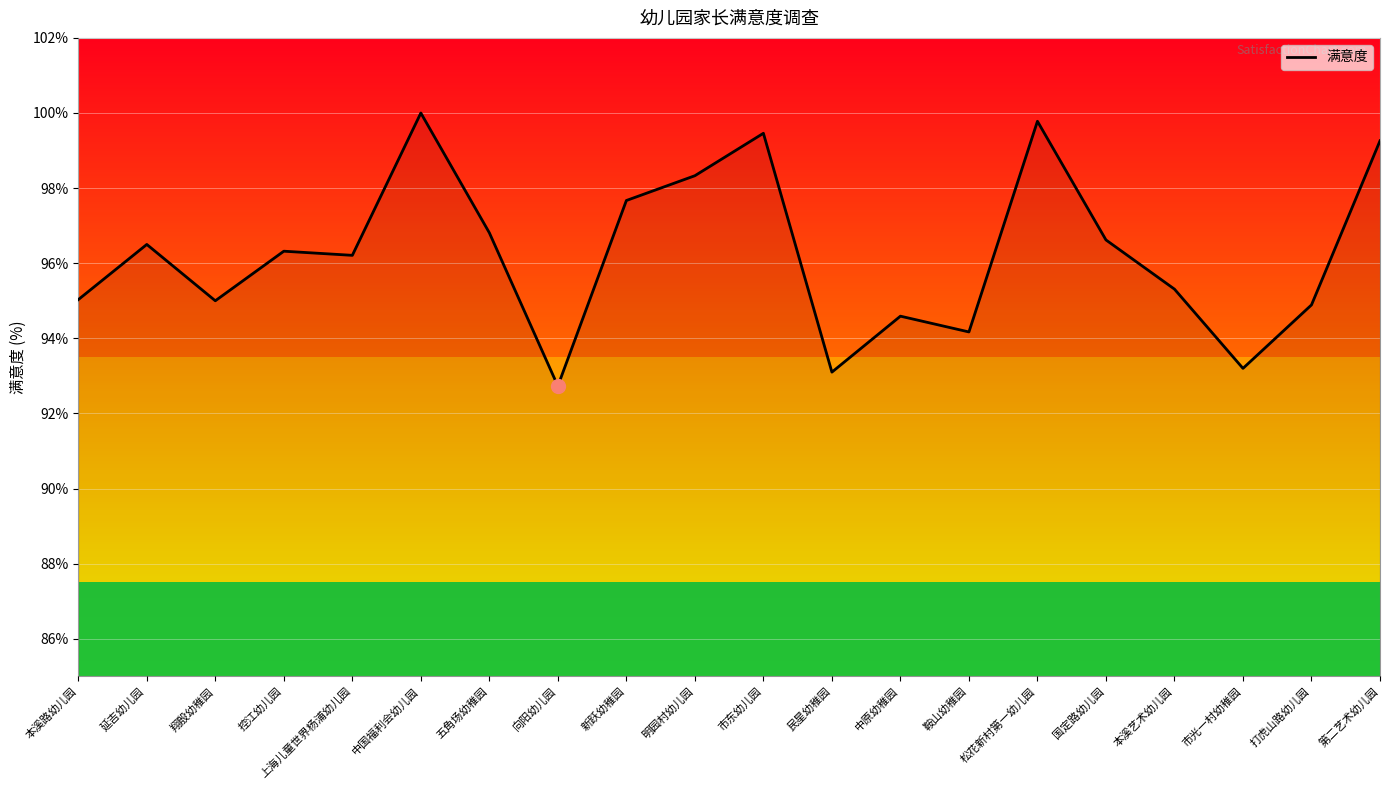

What is the ratio of the value at 五角场幼稚园 to the value at 向阳幼儿园?

1.0